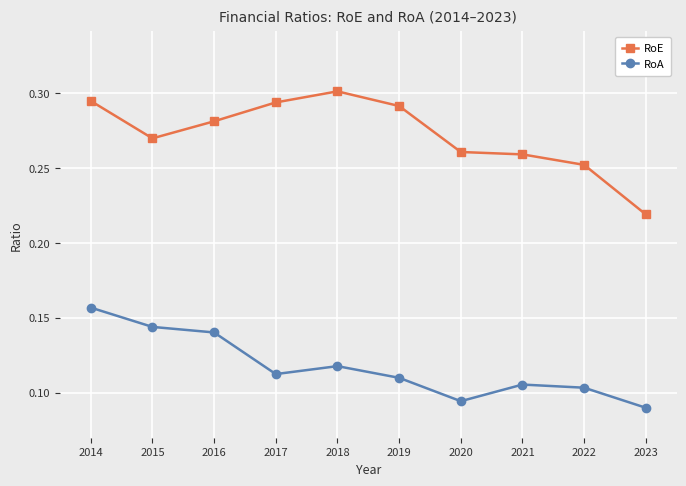

Rank the series by their average value, from lowest to highest.

RoA, RoE